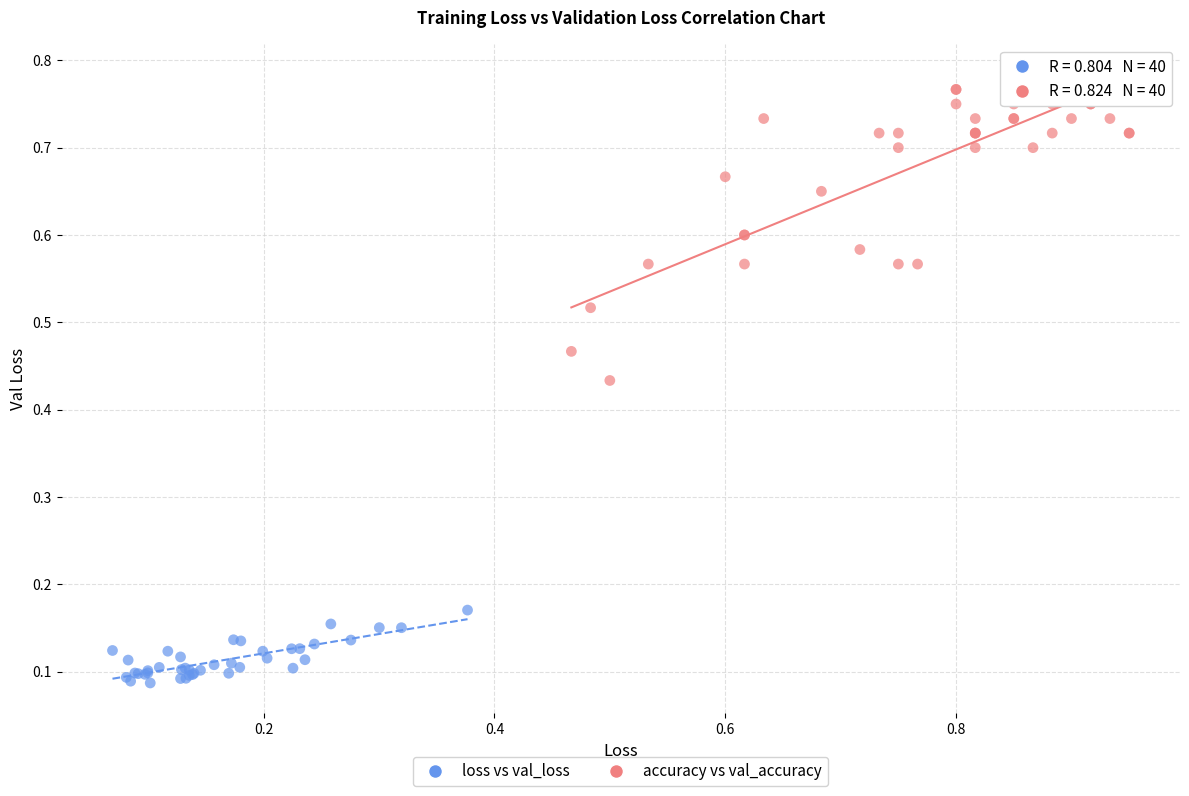

Which series has the largest Y range (max minus min)?

accuracy vs val_accuracy